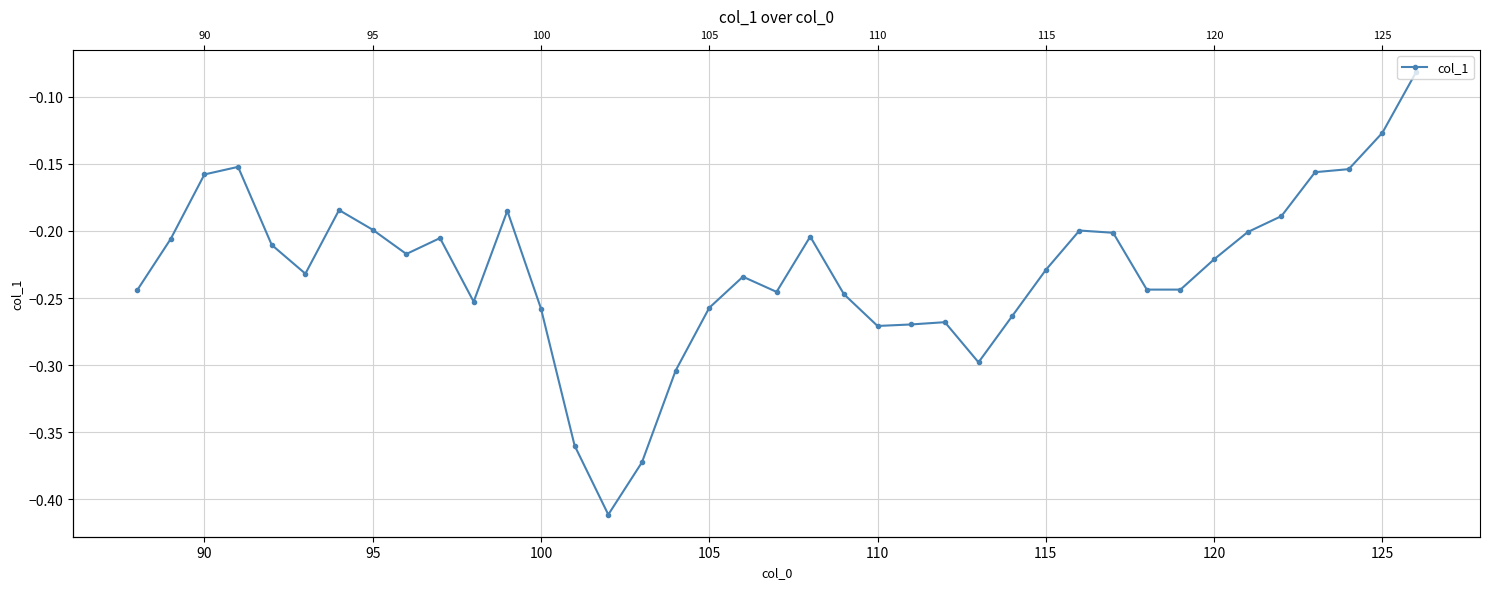

What is the value of the 14th point from the left?

-0.4